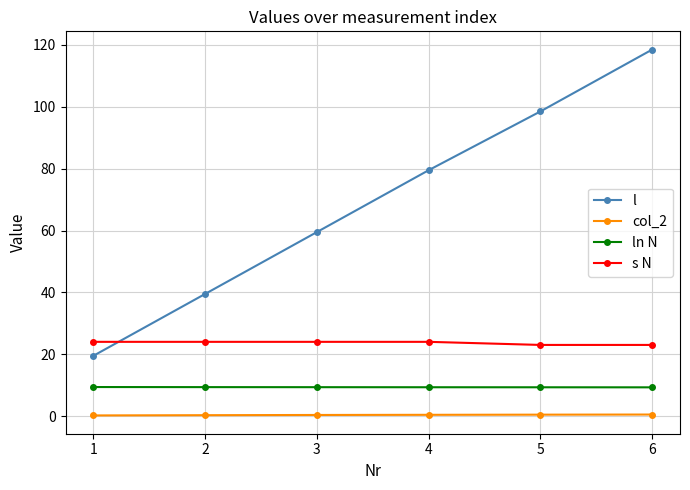

What are all the series names shown in the legend?

l, col_2, ln N, s N